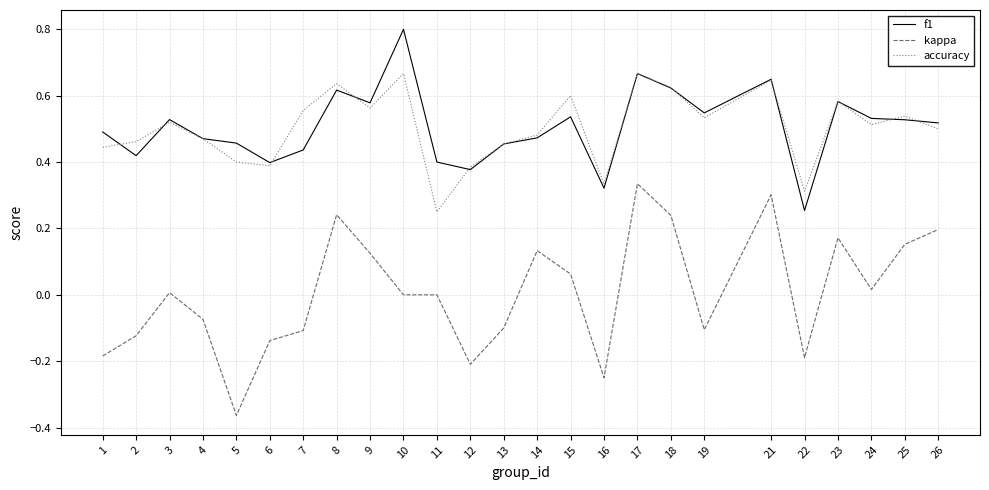

What is the maximum value shown in the chart?

0.8